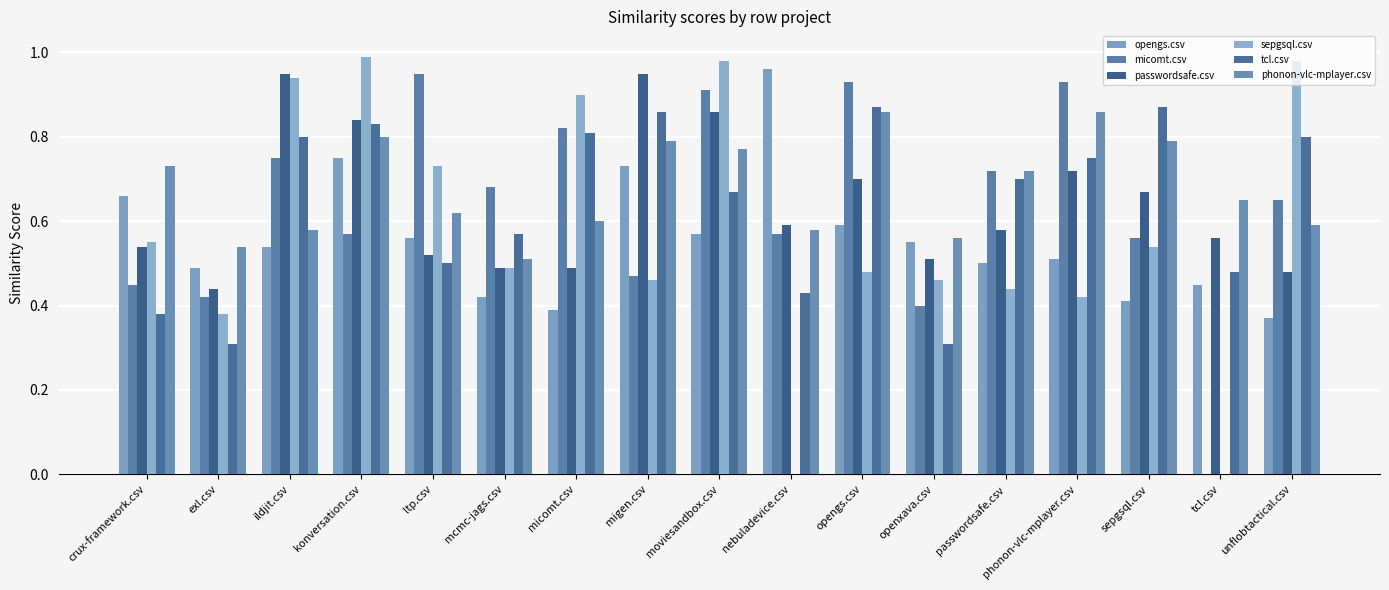

How many data points does each series have?

17